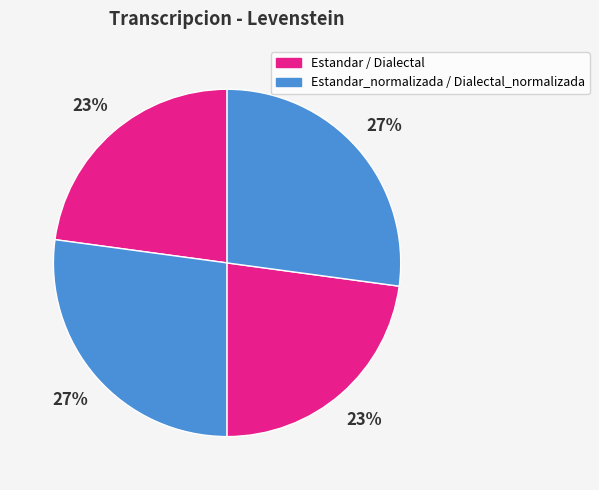

Which slice is the smallest?

Estandar